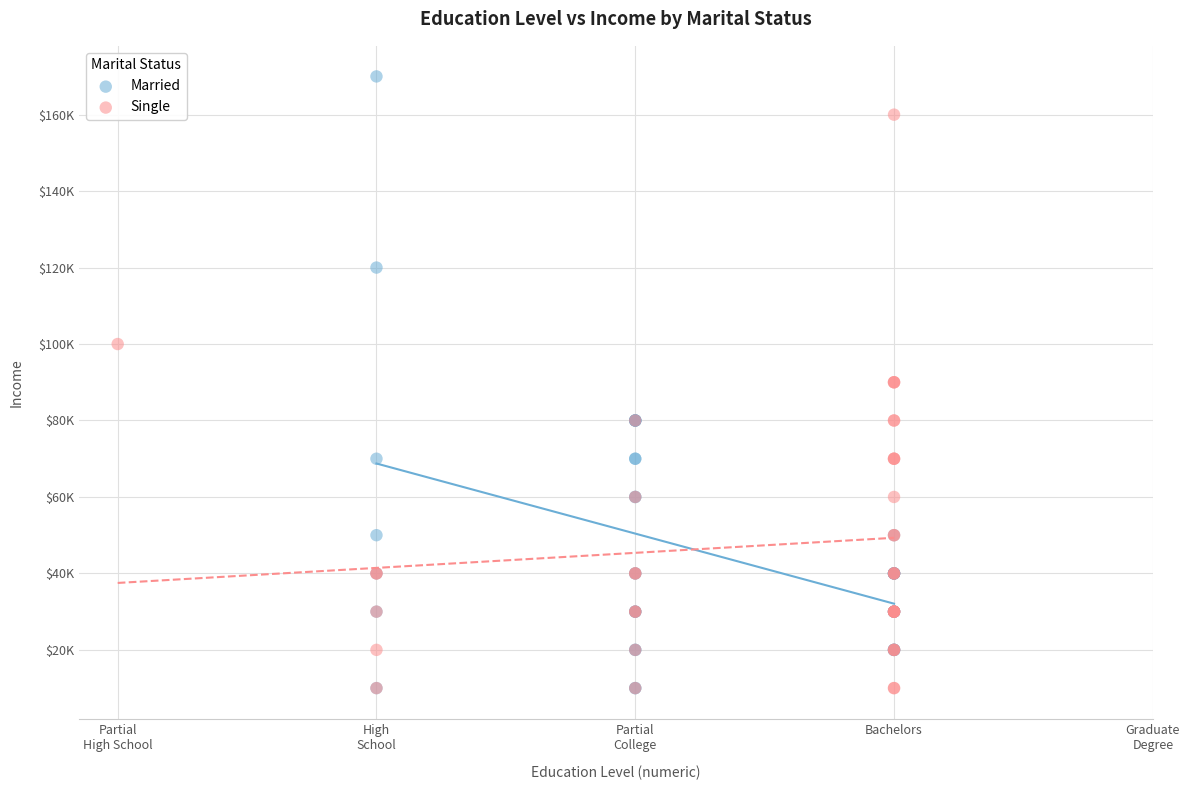

What are all the series names shown in the legend?

Married, Single